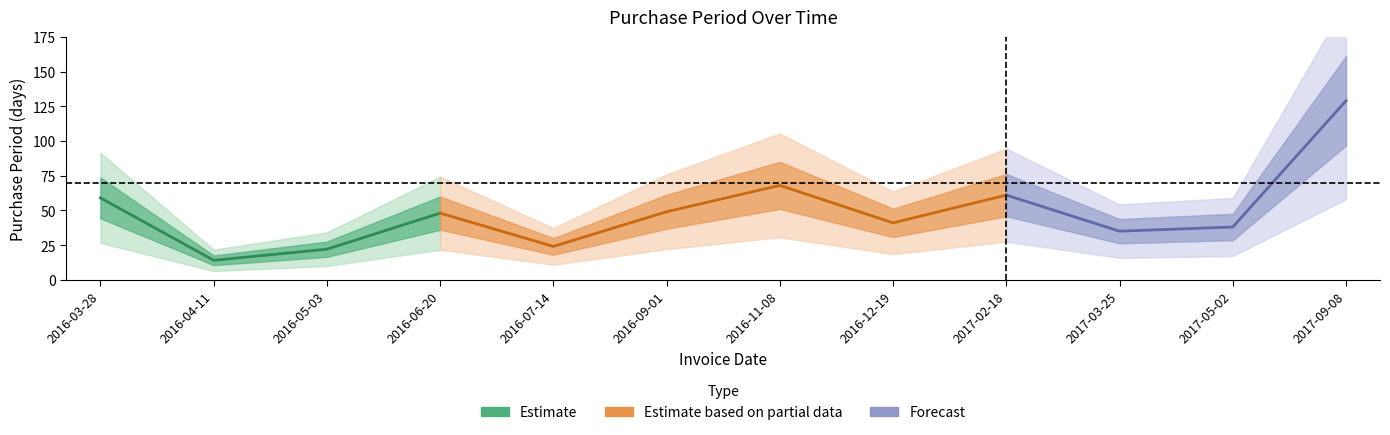

Reading right to left, list all the values displayed in this chart.

129	38	35	61	41	68	49	24	48	22	14	59